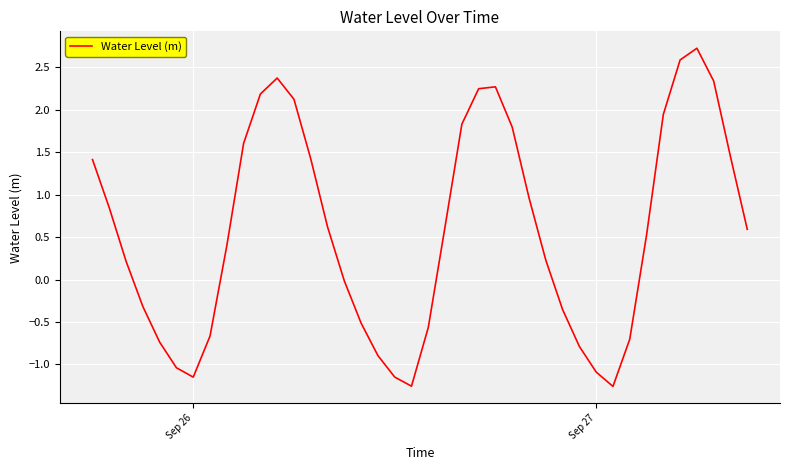

What is the maximum value shown in the chart?

2.7